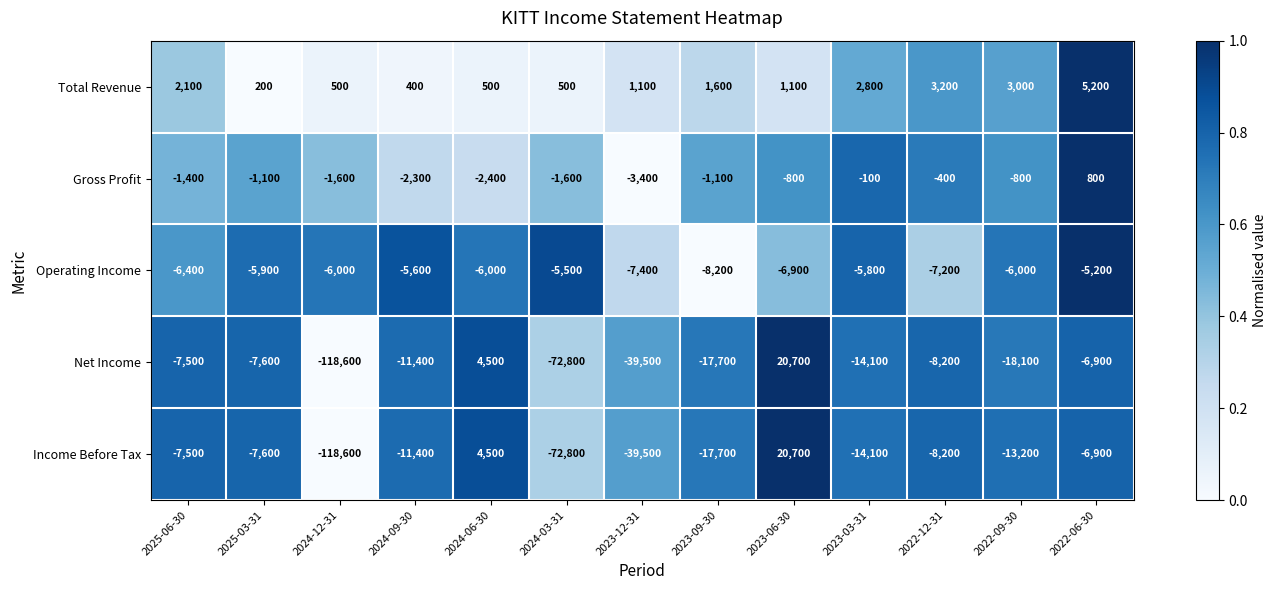

What is the spread (max minus min) of values at 2024-12-31?

119100